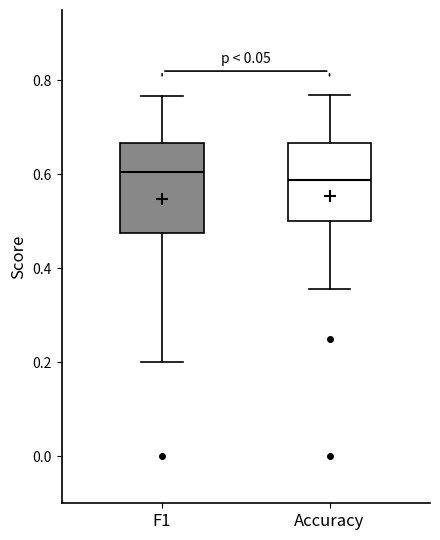

Comparing the boxes themselves (not the whiskers), which one is the tallest?

F1